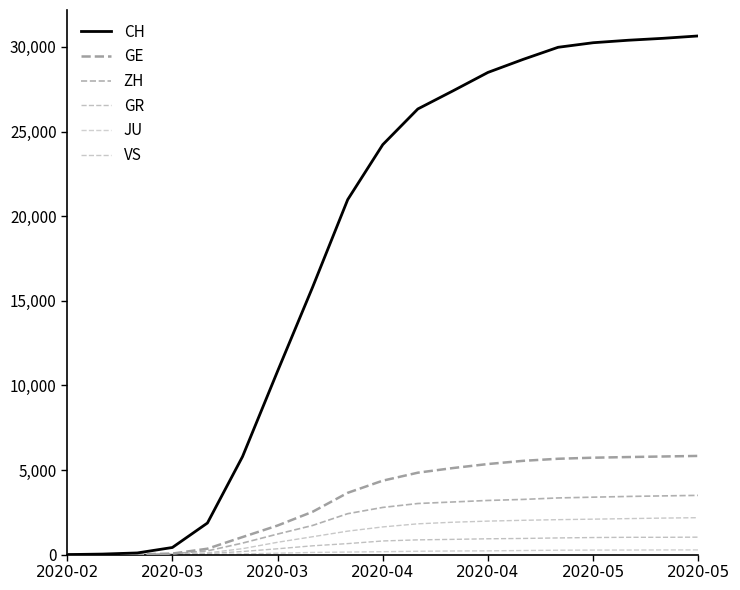

How many lines are shown in the chart?

6